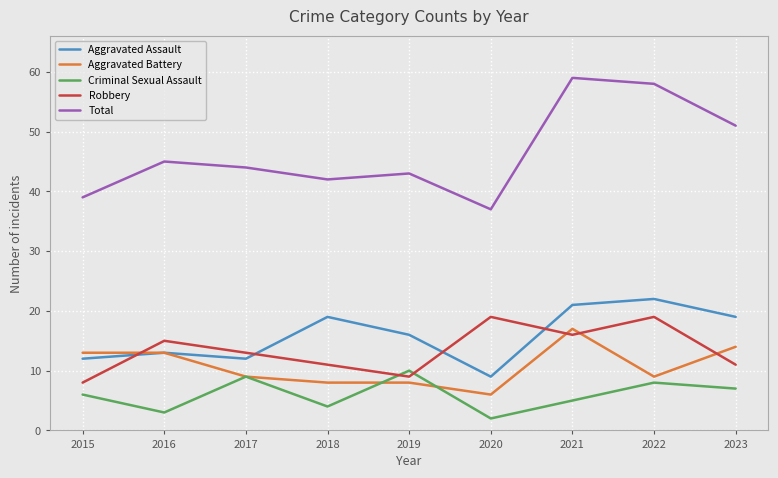

True or false: Total and Aggravated Battery intersect in this chart.

False